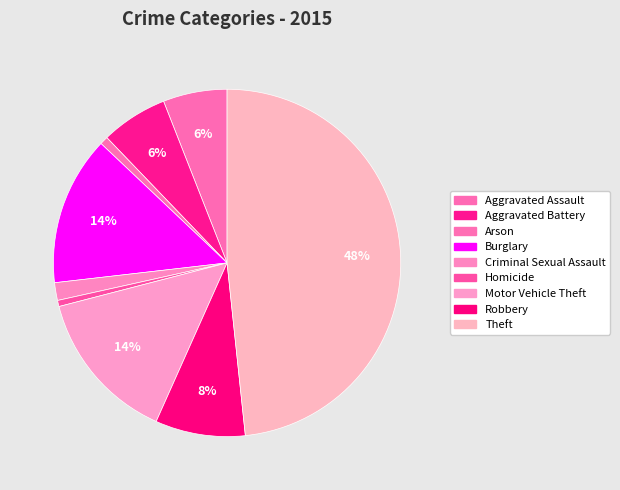

To the nearest percent, what is the combined percentage of Arson and Criminal Sexual Assault?

2%